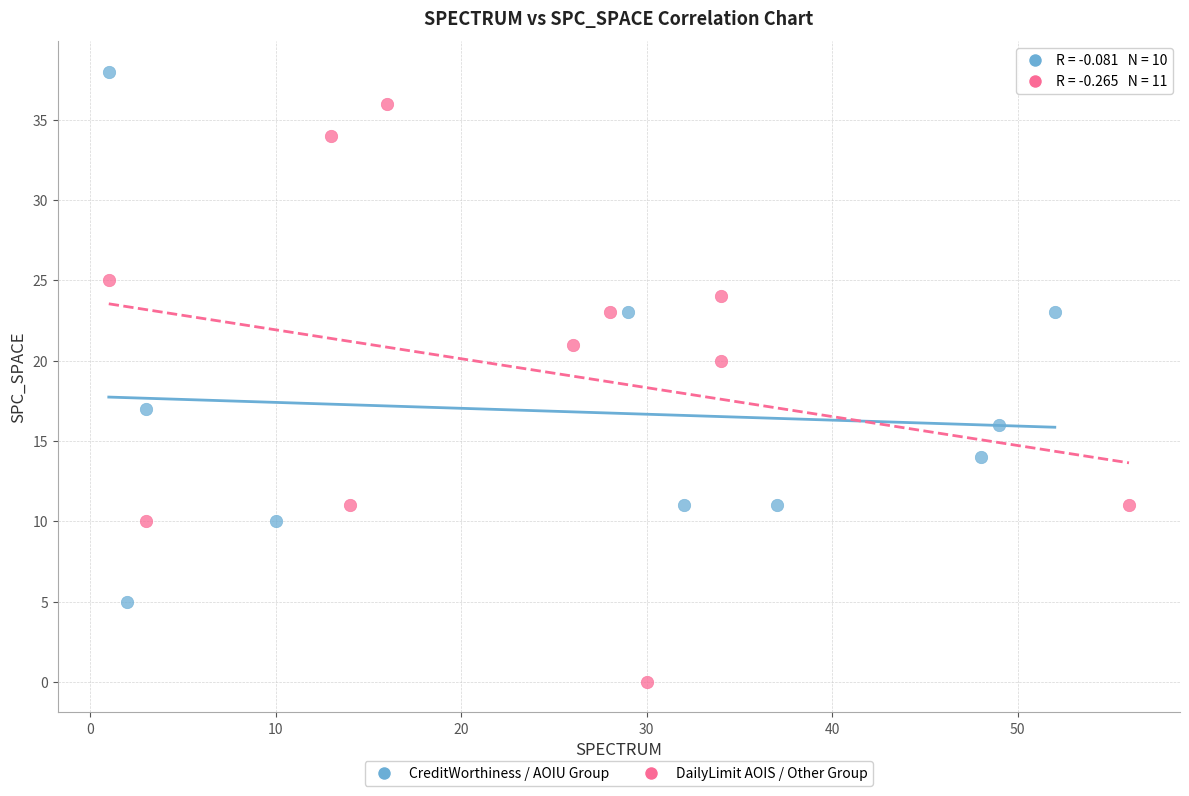

Which series reaches the minimum Y coordinate?

DailyLimit AOIS / Other Group